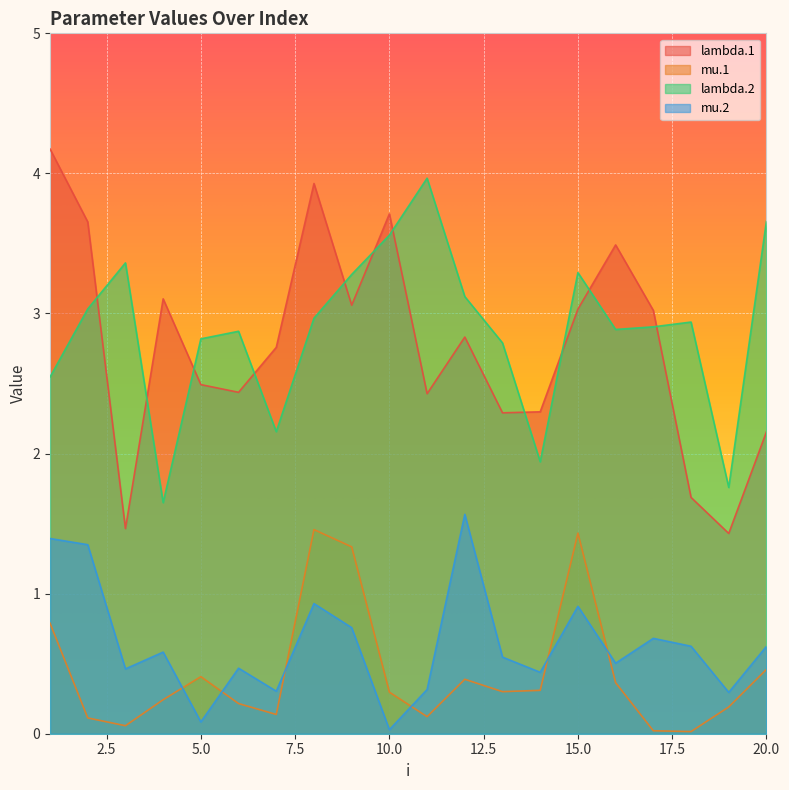

Reading left to right, transcribe all the data shown in this chart.

lambda.1: 4.2	3.7	1.5	3.1	2.5	2.4	2.8	3.9	3.1	3.7	2.4	2.8	2.3	2.3	3.0	3.5	3.0	1.7	1.4	2.2
mu.1: 0.8	0.1	0.1	0.2	0.4	0.2	0.1	1.5	1.3	0.3	0.1	0.4	0.3	0.3	1.4	0.4	0.0	0.0	0.2	0.5
lambda.2: 2.5	3.0	3.4	1.6	2.8	2.9	2.2	3.0	3.3	3.6	4.0	3.1	2.8	1.9	3.3	2.9	2.9	2.9	1.8	3.7
mu.2: 1.4	1.3	0.5	0.6	0.1	0.5	0.3	0.9	0.8	0.0	0.3	1.6	0.5	0.4	0.9	0.5	0.7	0.6	0.3	0.6